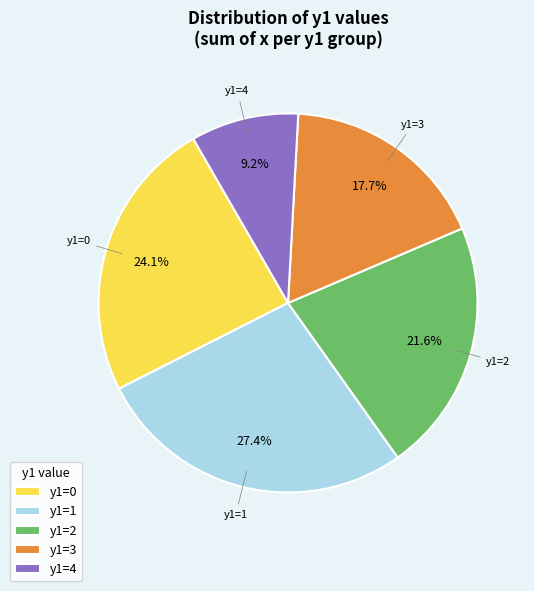

How much of the chart is everything except y1=0?

75.9%